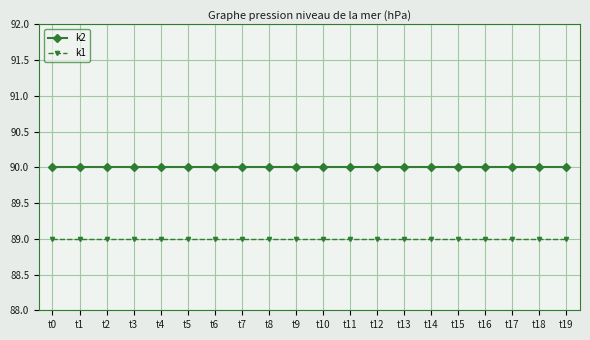

What is the total value across all series at t10?

179